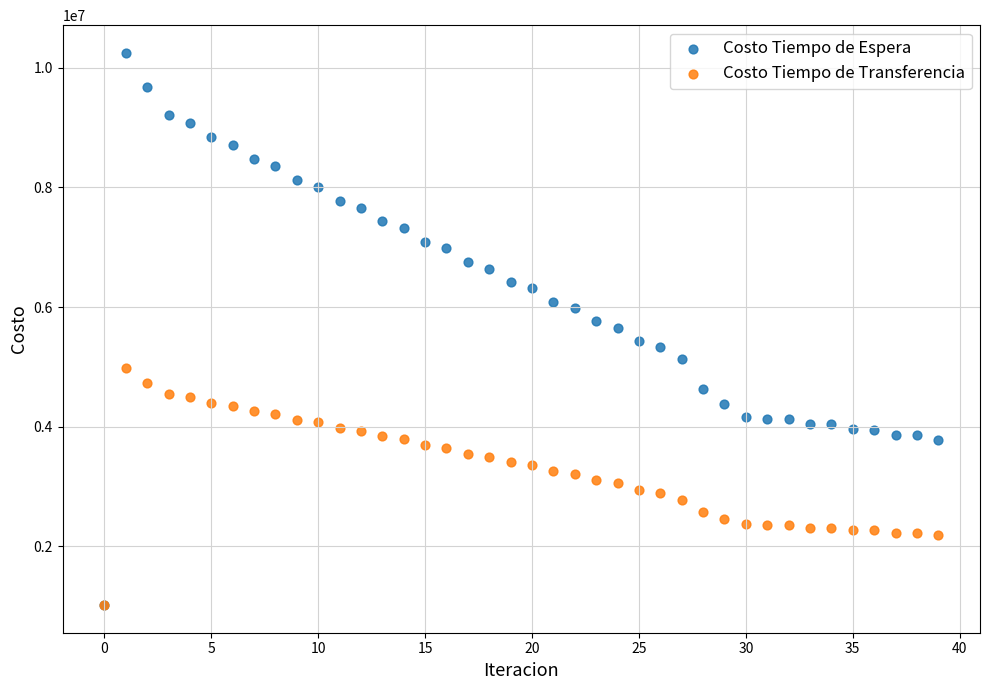

What are all the series names shown in the legend?

Costo Tiempo de Espera, Costo Tiempo de Transferencia